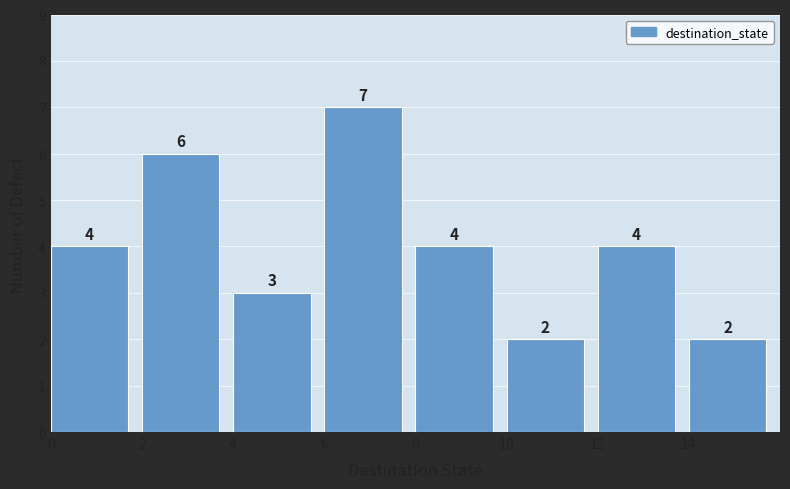

Reading left to right, list every bar in this chart as the range it spans on the x-axis followed by its height.

0 to 2: 4
2 to 4: 6
4 to 6: 3
6 to 8: 7
8 to 10: 4
10 to 12: 2
12 to 14: 4
14 to 16: 2